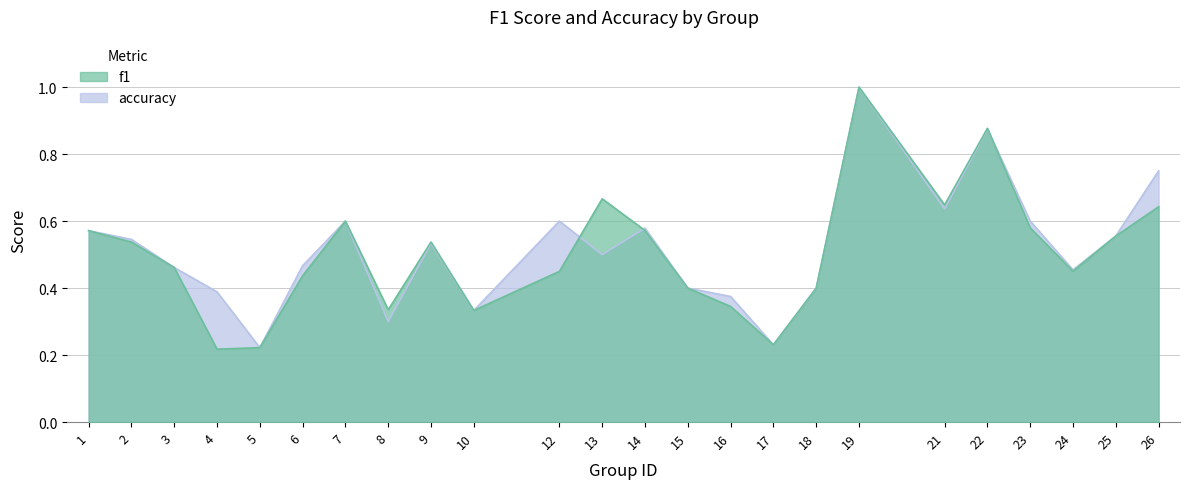

Reading left to right, extract all data points from this chart.

f1: 1=0.6	2=0.5	3=0.5	4=0.2	5=0.2	6=0.4	7=0.6	8=0.3	9=0.5	10=0.3	12=0.5	13=0.7	14=0.6	15=0.4	16=0.3	17=0.2	18=0.4	19=1.0	21=0.6	22=0.9	23=0.6	24=0.5	25=0.6	26=0.6
accuracy: 1=0.6	2=0.5	3=0.5	4=0.4	5=0.2	6=0.5	7=0.6	8=0.3	9=0.5	10=0.3	12=0.6	13=0.5	14=0.6	15=0.4	16=0.4	17=0.2	18=0.4	19=1.0	21=0.6	22=0.9	23=0.6	24=0.5	25=0.6	26=0.8